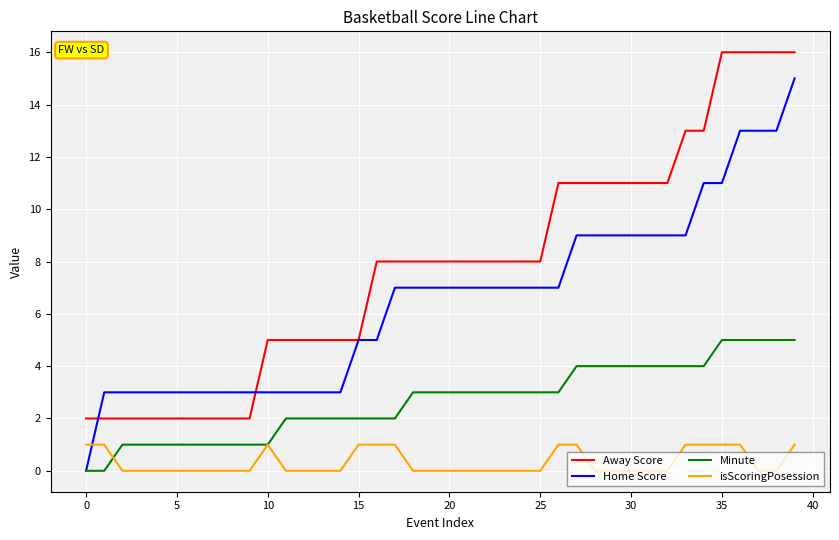

What is the difference between the maximum and second lowest values in the Away Score series?

14